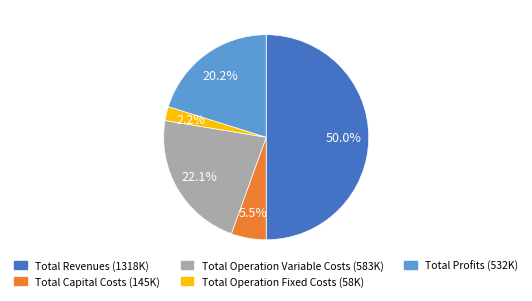

Combined, what portion of the pie is Total Revenues and Total Profits?

70.2%